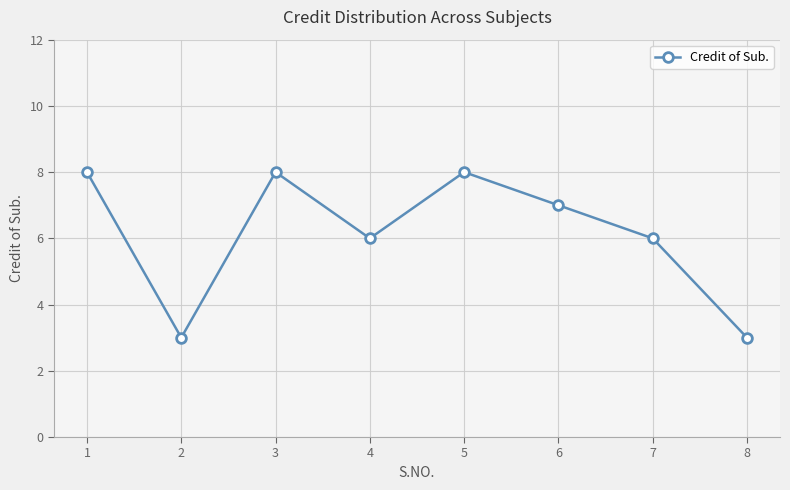

Approximately how many times larger is the value at 1 compared to 8?

2.7